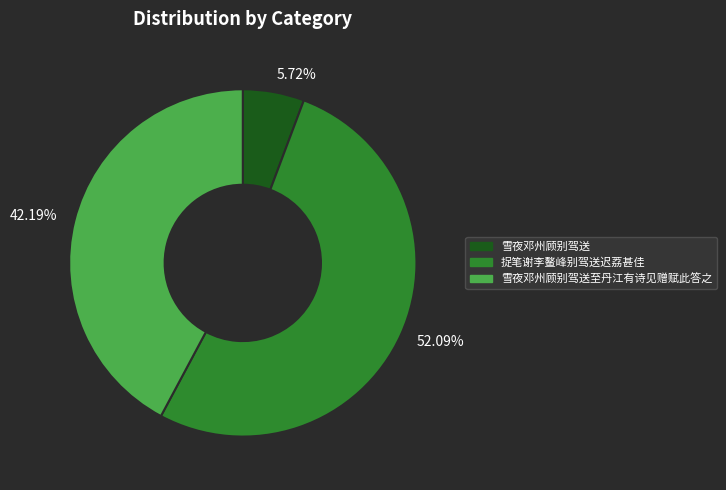

True or false: 雪夜邓州顾别驾送至丹江有诗见赠赋此答之 accounts for 48% of the total.

False